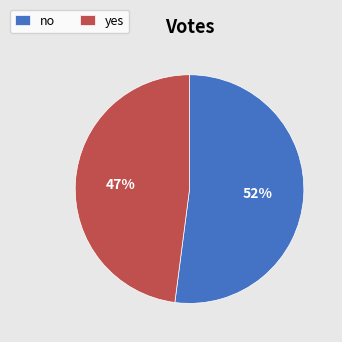

Count the number of slices in the pie.

2